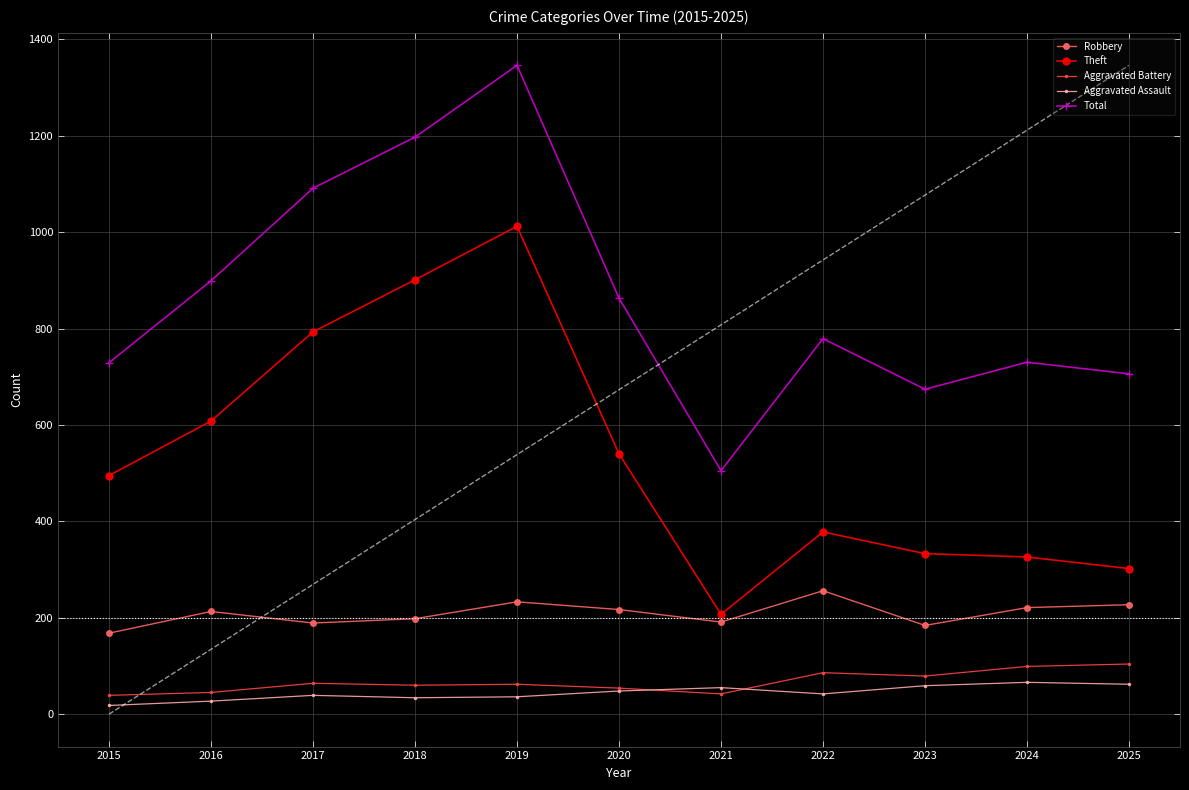

Reading left to right, list all the values displayed in this chart.

Robbery: 168	213	189	198	233	217	191	256	184	221	227
Theft: 495	608	793	901	1012	540	207	378	333	326	302
Aggravated Battery: 39	45	64	60	62	54	42	86	79	99	104
Aggravated Assault: 18	27	39	34	36	48	55	42	59	66	62
Total: 729	899	1091	1197	1346	863	505	779	674	730	706